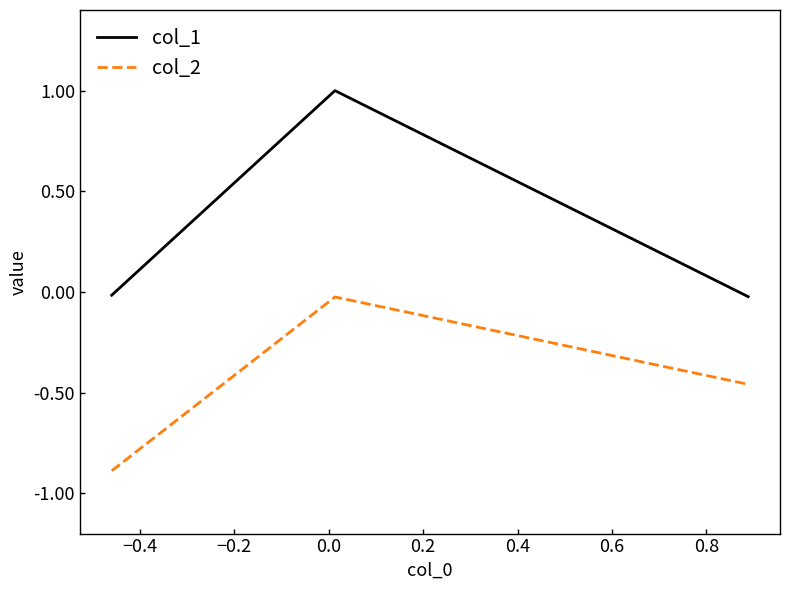

Which series has the largest total across all categories?

col_1